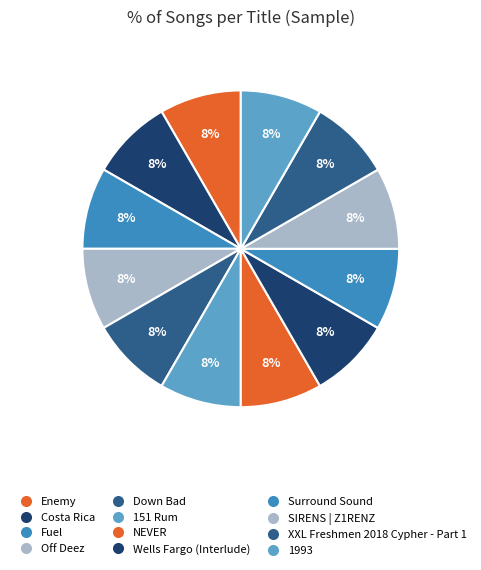

How many segments does this pie chart have?

12